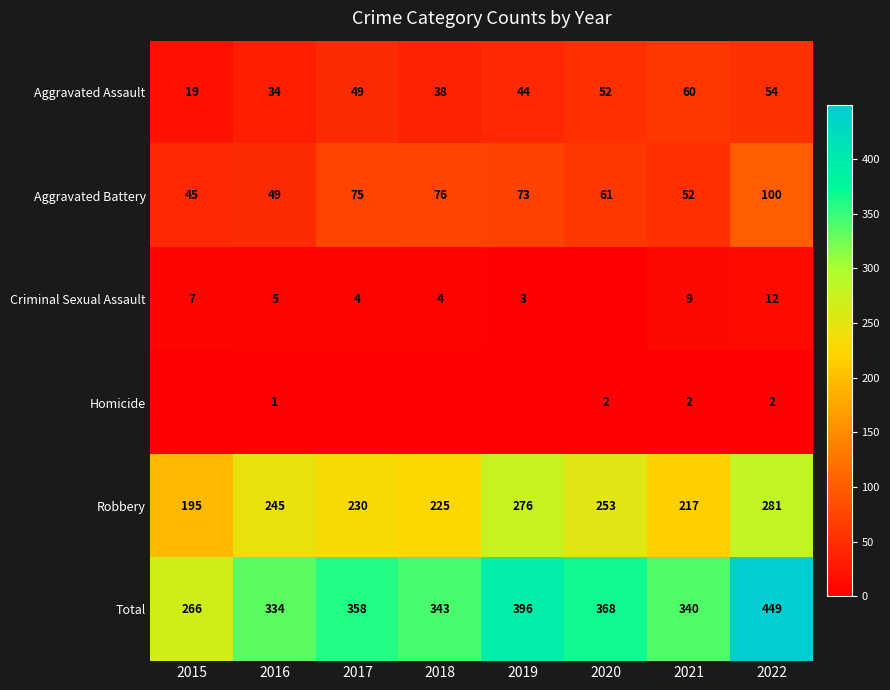

How many data points in Aggravated Battery are less than 73?

4